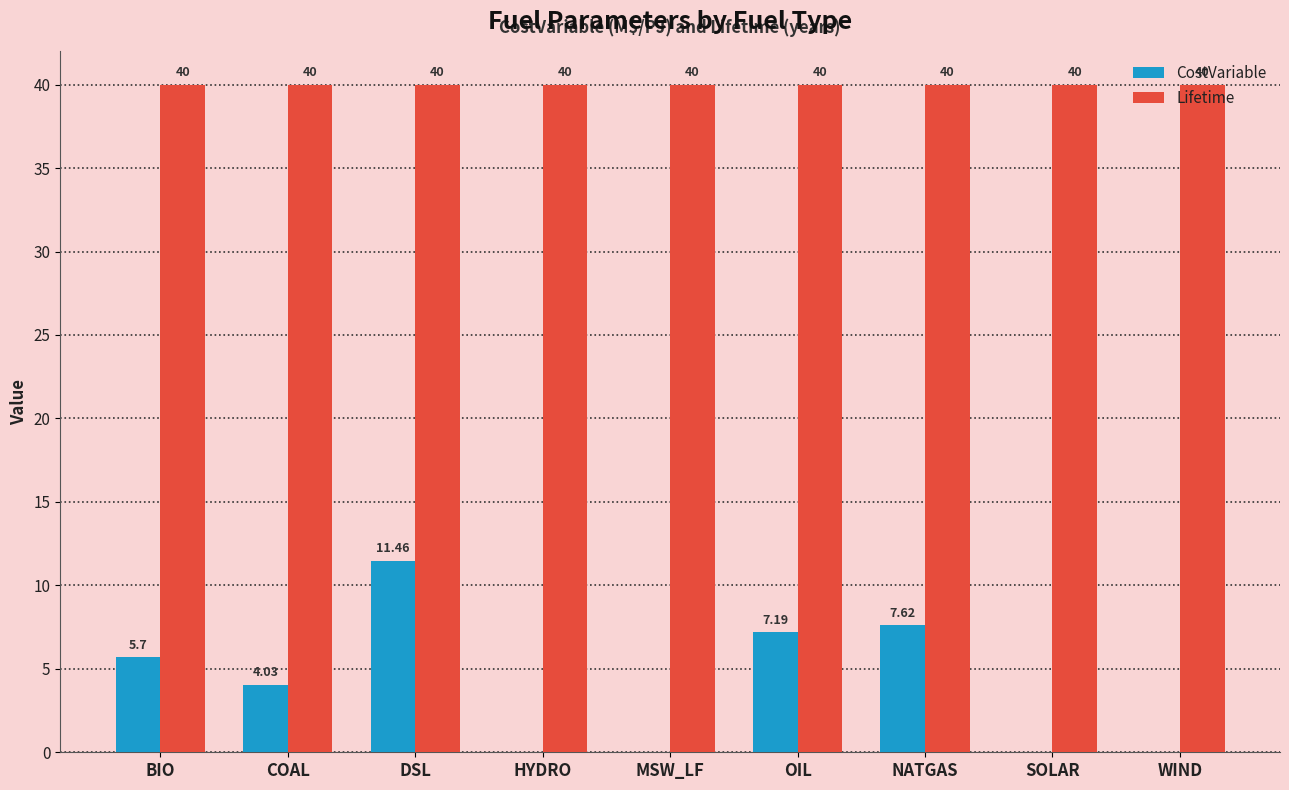

What is the sum of all CostVariable values?

36.0